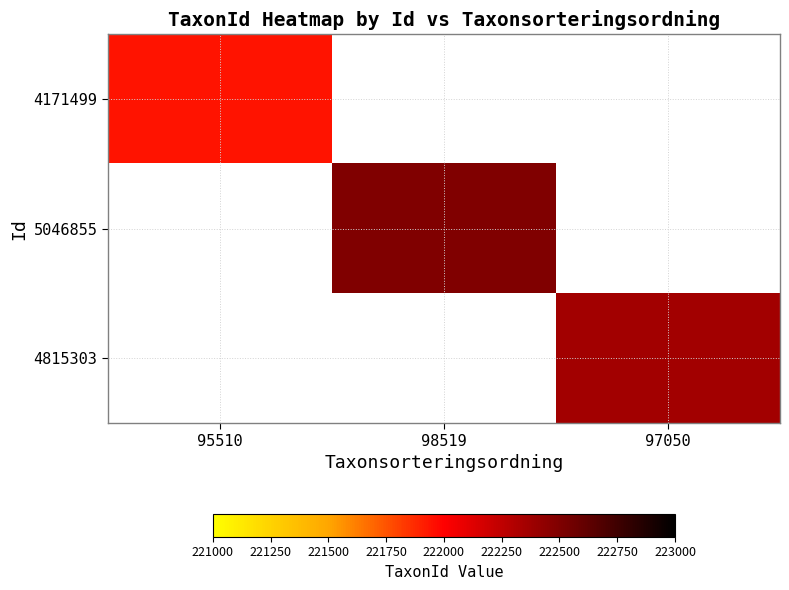

The value of 5046855 at 98519 is 299887.0. True or false?

False